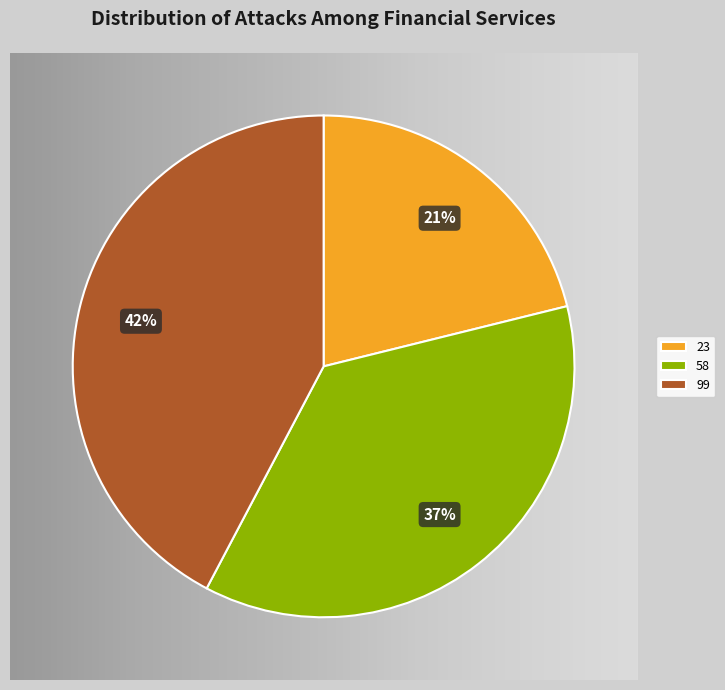

Does 99 account for over 50% of the chart?

No